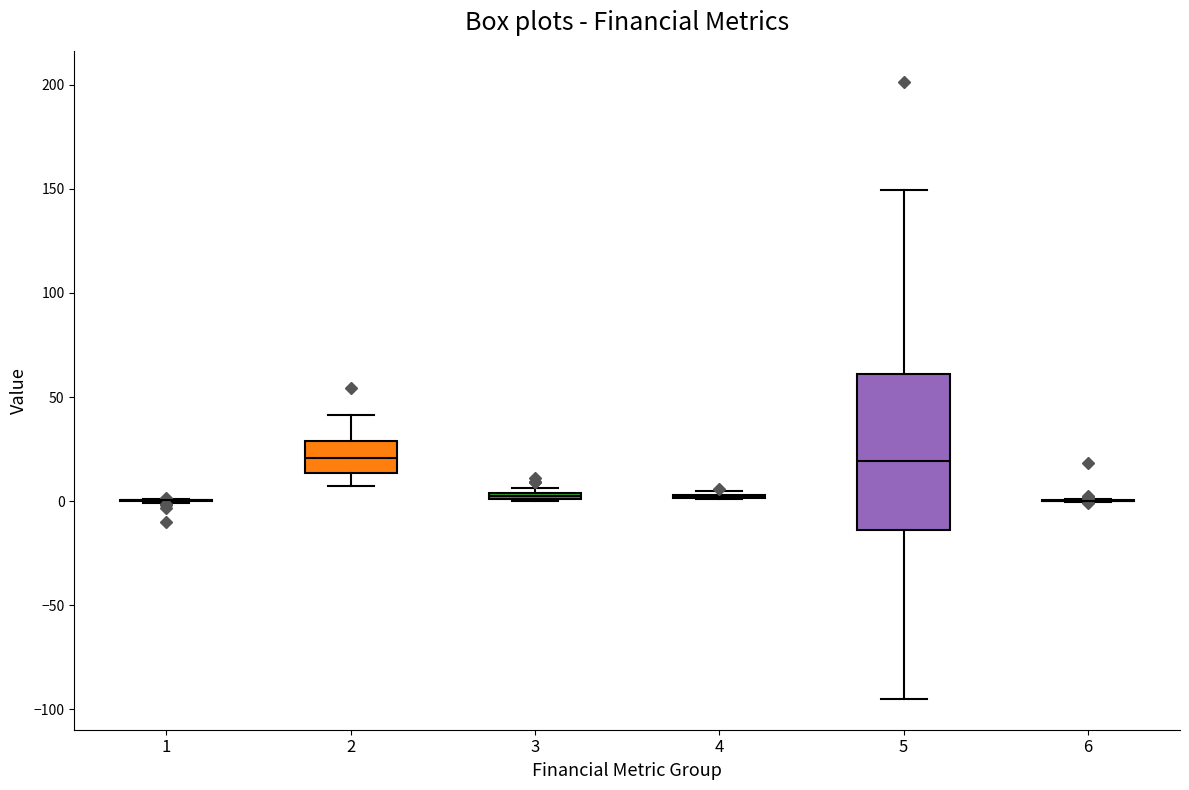

Which box is the tallest, from its lower edge to its upper edge?

5